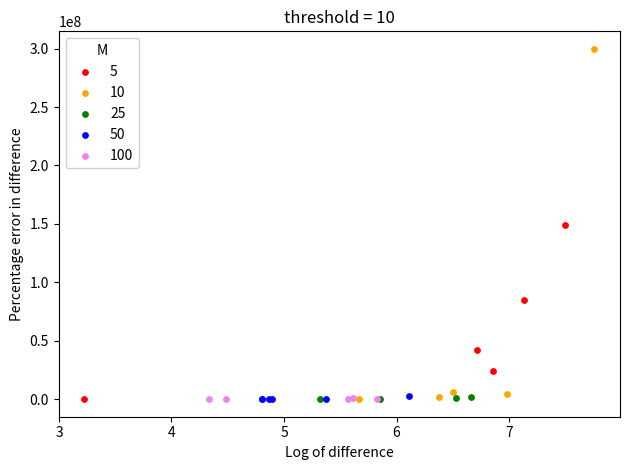

What are all the series names shown in the legend?

5, 10, 25, 50, 100